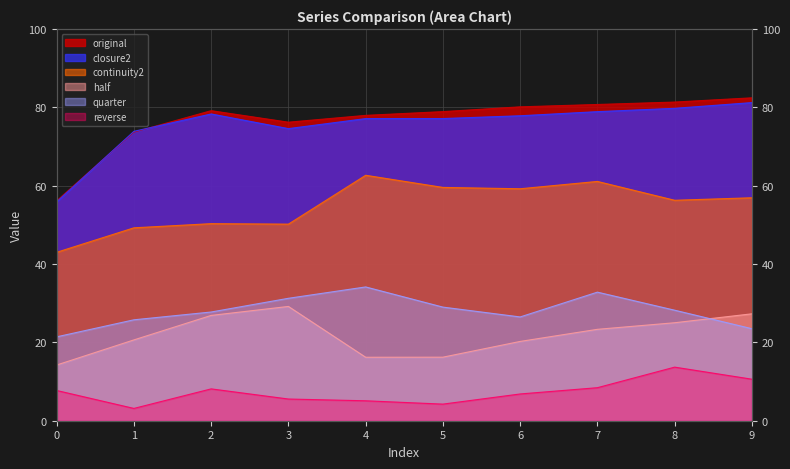

At which category is the sum across all series the highest?

7